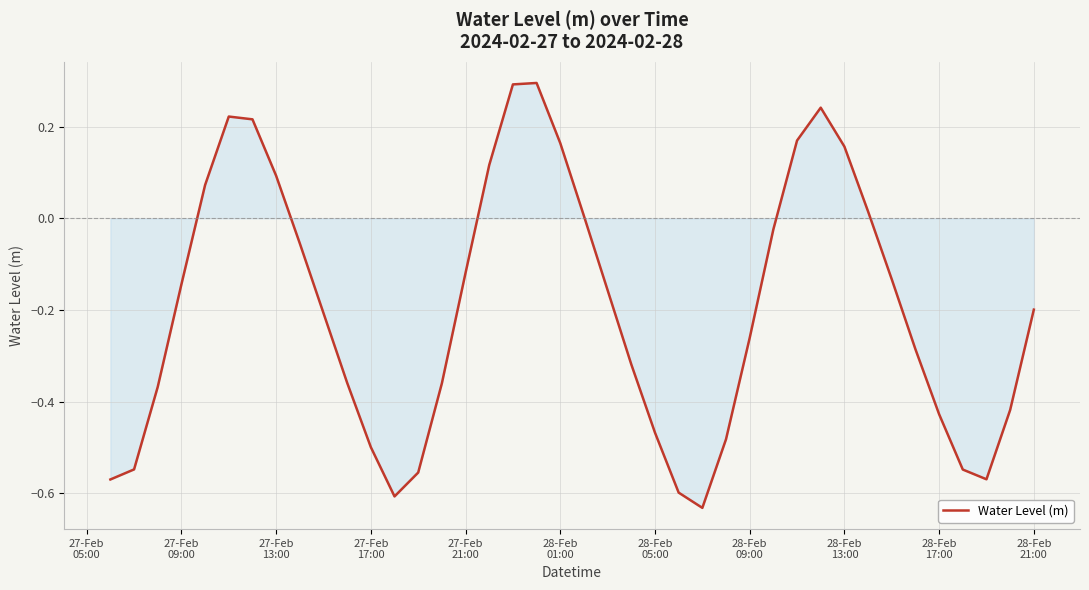

Does the chart have visible grid lines?

Yes